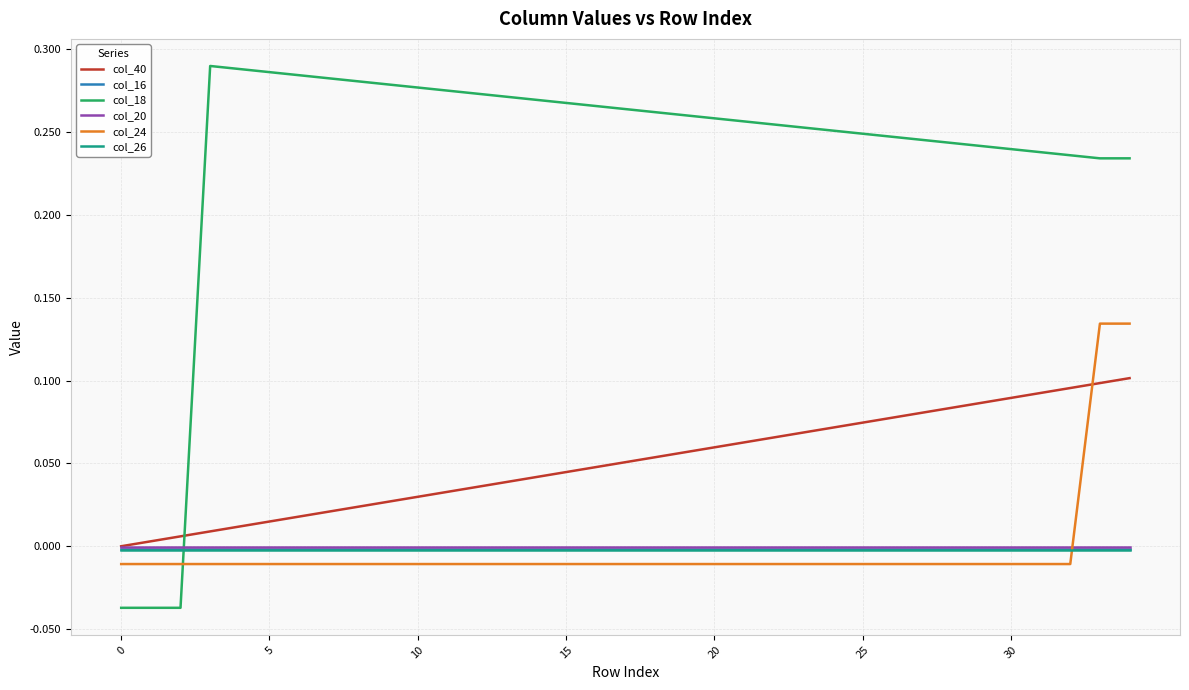

Which series has the largest range (max minus min)?

col_18